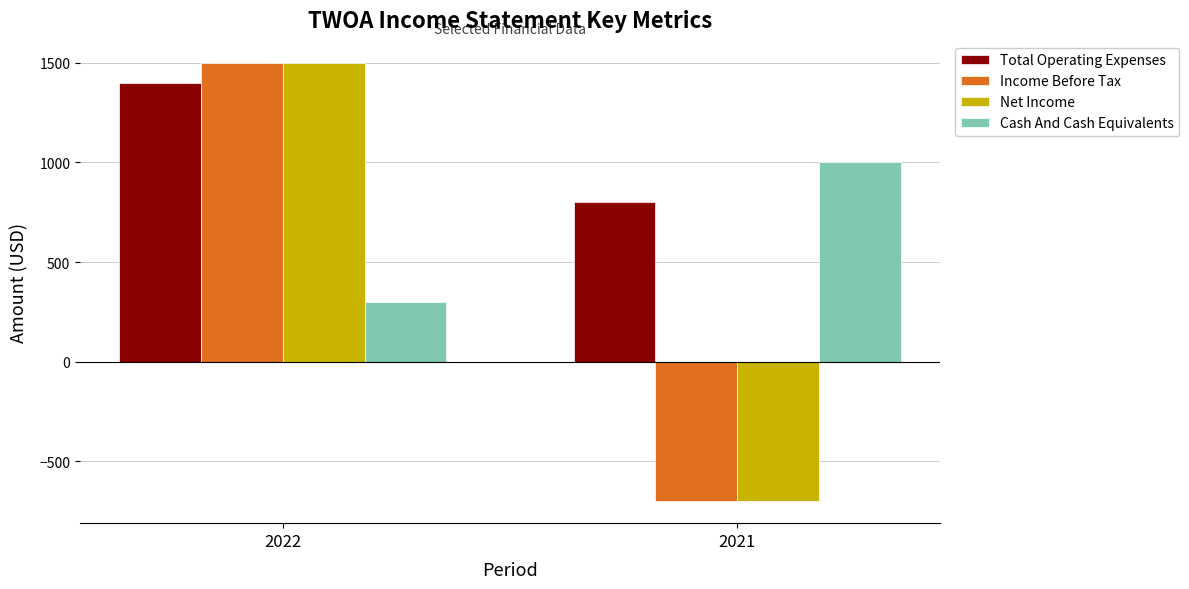

List the labels in order of Total Operating Expenses value, largest first.

2022, 2021